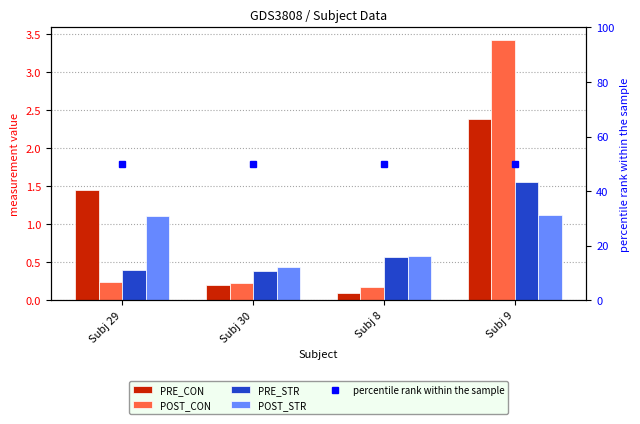

Between Subj 9 and Subj 8, which is larger?

Subj 9